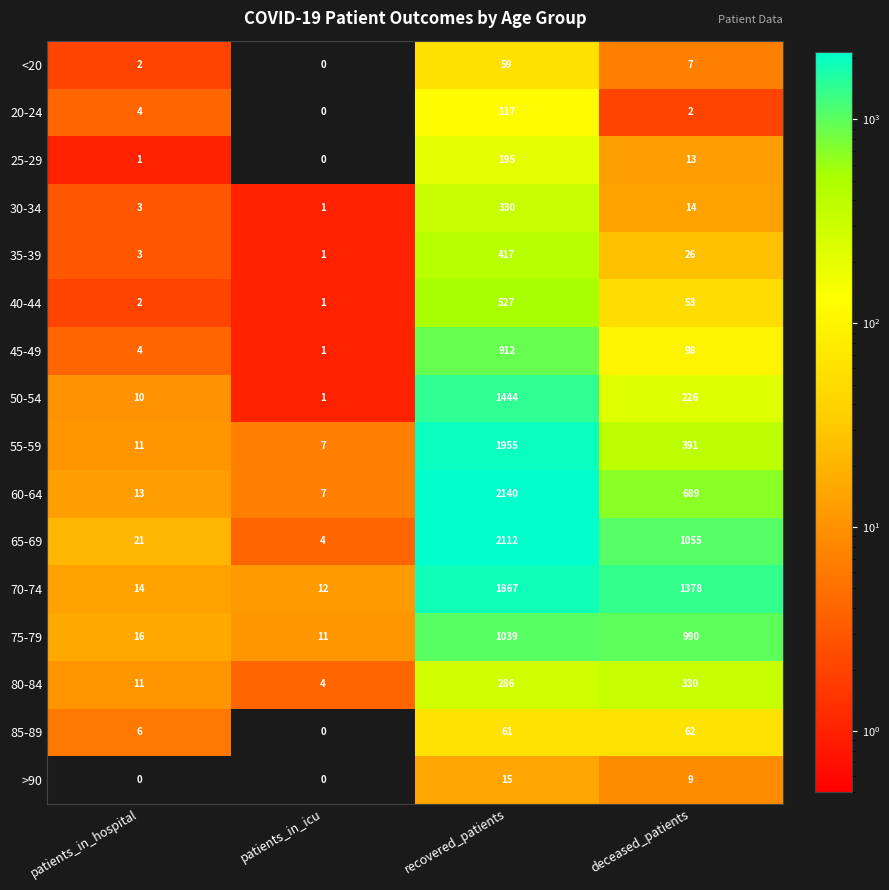

Count the number of categories in the chart.

4